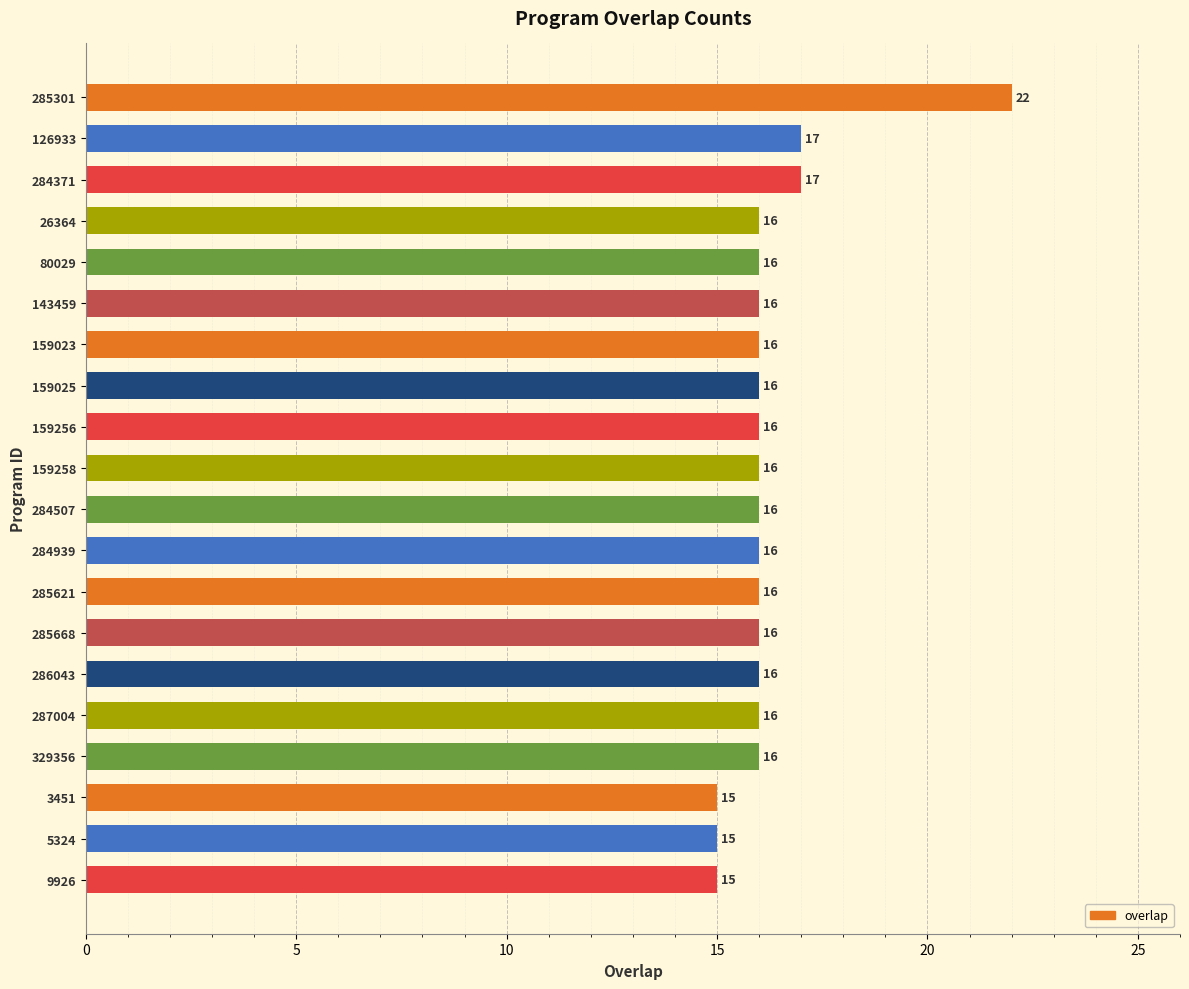

Reading top to bottom, transcribe all the data shown in this chart.

285301=22	126933=17	284371=17	26364=16	80029=16	143459=16	159023=16	159025=16	159256=16	159258=16	284507=16	284939=16	285621=16	285668=16	286043=16	287004=16	329356=16	3451=15	5324=15	9926=15